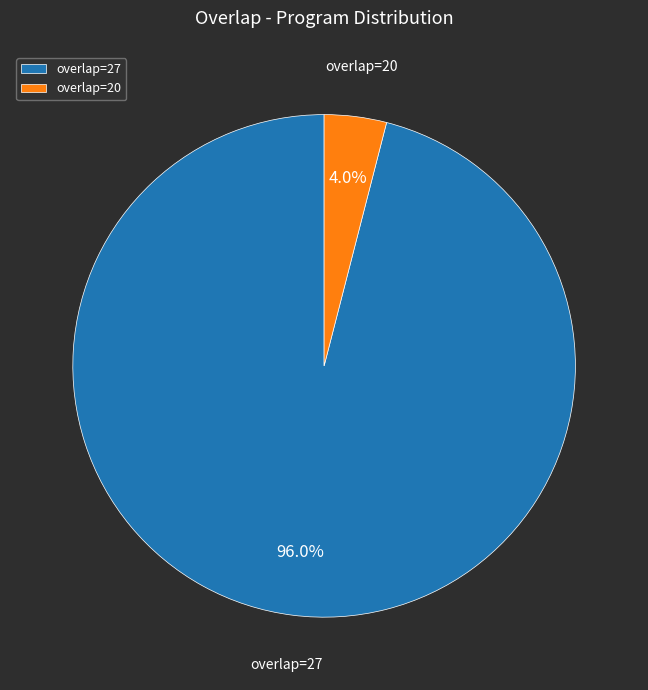

Between overlap=20 and overlap=27, which is larger?

overlap=27